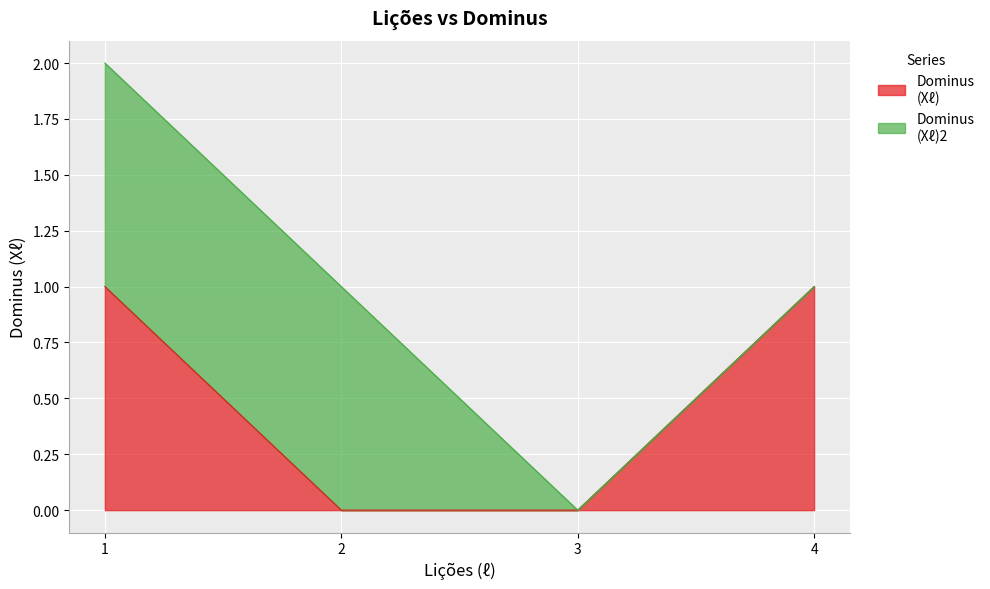

Where is the data nearest to the value 0?

2